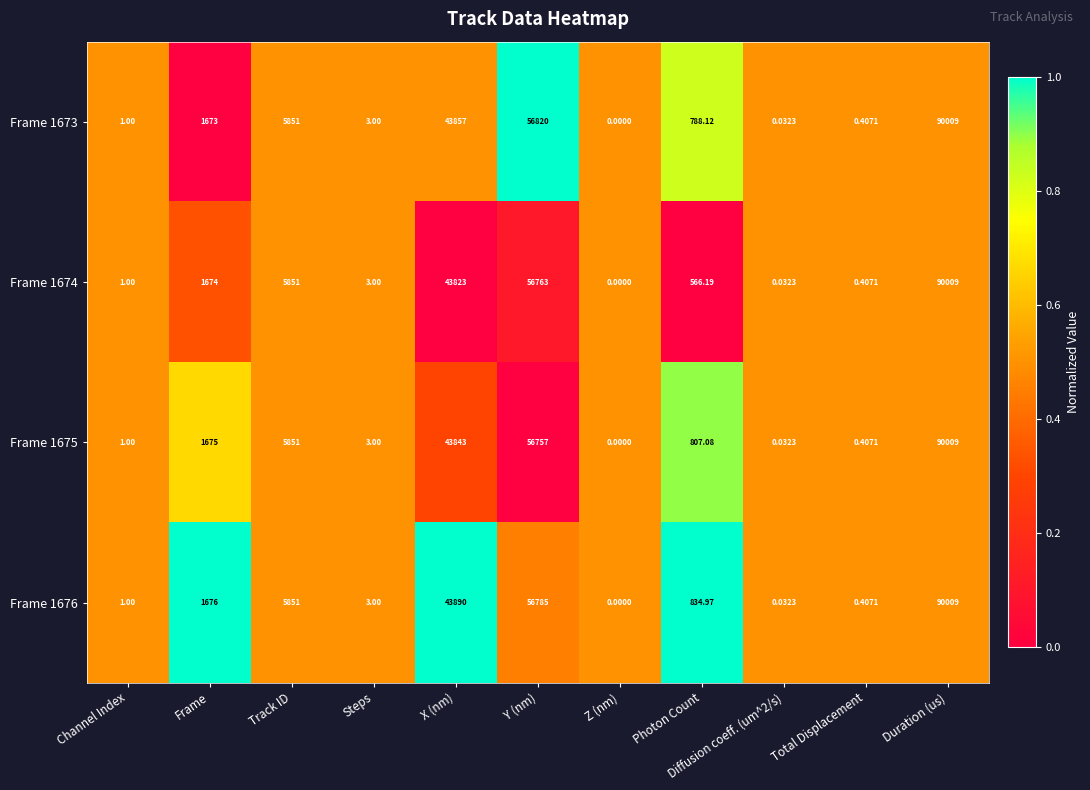

Where is Frame 1675 nearest to the value 45004?

X (nm)